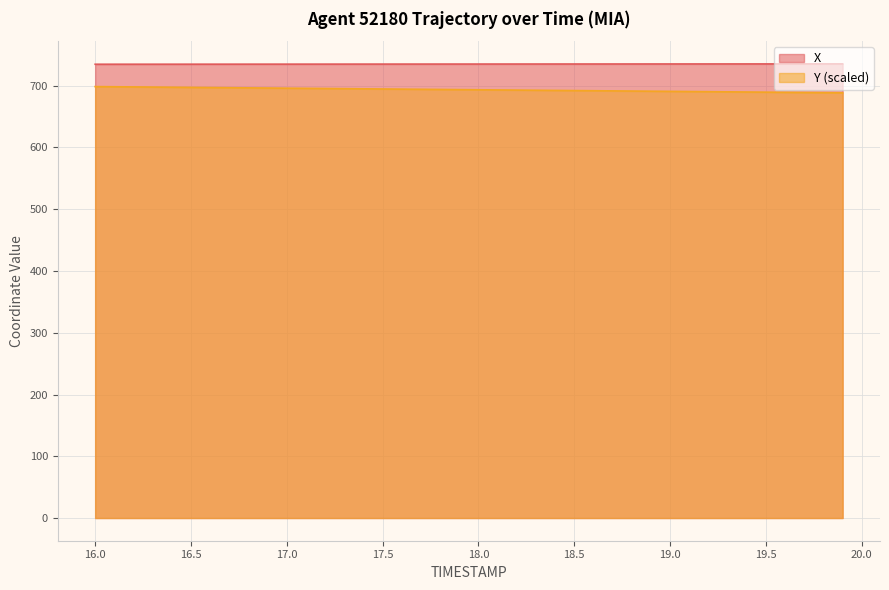

Between 16.5 and 17.3, which is larger?

17.3